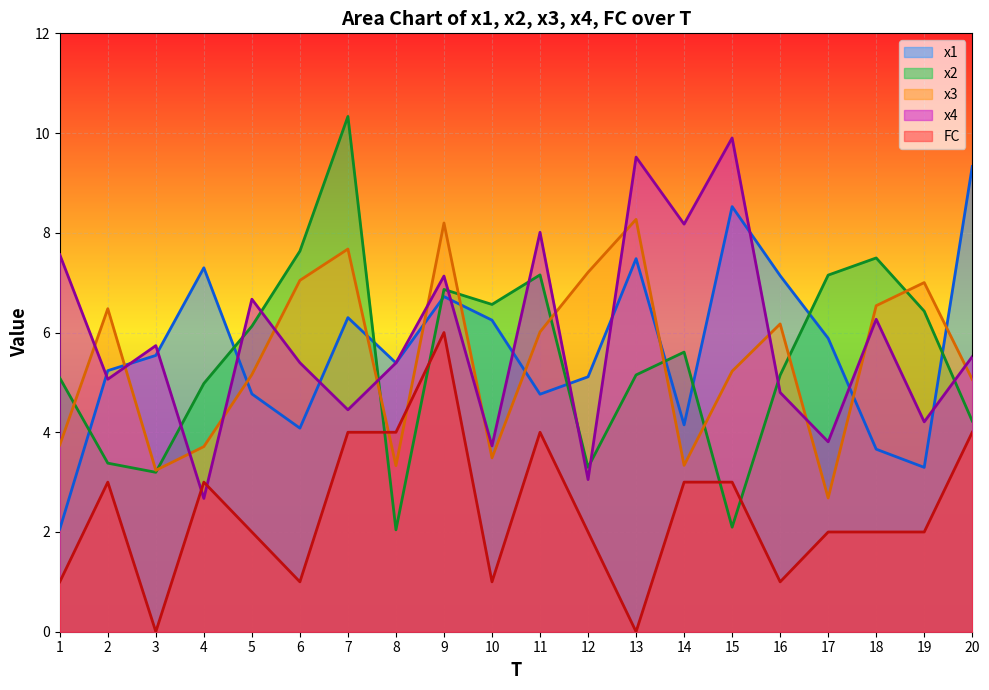

Reading left to right, extract all data points from this chart.

x1: 1=2.1	2=5.2	3=5.5	4=7.3	5=4.8	6=4.1	7=6.3	8=5.4	9=6.7	10=6.2	11=4.8	12=5.1	13=7.5	14=4.1	15=8.5	16=7.1	17=5.9	18=3.7	19=3.3	20=9.3
x2: 1=5.1	2=3.4	3=3.2	4=5.0	5=6.1	6=7.6	7=10.3	8=2.0	9=6.9	10=6.6	11=7.2	12=3.3	13=5.1	14=5.6	15=2.1	16=5.1	17=7.2	18=7.5	19=6.4	20=4.2
x3: 1=3.7	2=6.5	3=3.2	4=3.7	5=5.2	6=7.0	7=7.7	8=3.3	9=8.2	10=3.5	11=6.0	12=7.2	13=8.3	14=3.3	15=5.2	16=6.2	17=2.7	18=6.5	19=7.0	20=5.1
x4: 1=7.6	2=5.1	3=5.7	4=2.7	5=6.7	6=5.4	7=4.5	8=5.4	9=7.1	10=3.7	11=8.0	12=3.1	13=9.5	14=8.2	15=9.9	16=4.8	17=3.8	18=6.3	19=4.2	20=5.5
FC: 1=1.0	2=3.0	3=0.0	4=3.0	5=2.0	6=1.0	7=4.0	8=4.0	9=6.0	10=1.0	11=4.0	12=2.0	13=0.0	14=3.0	15=3.0	16=1.0	17=2.0	18=2.0	19=2.0	20=4.0